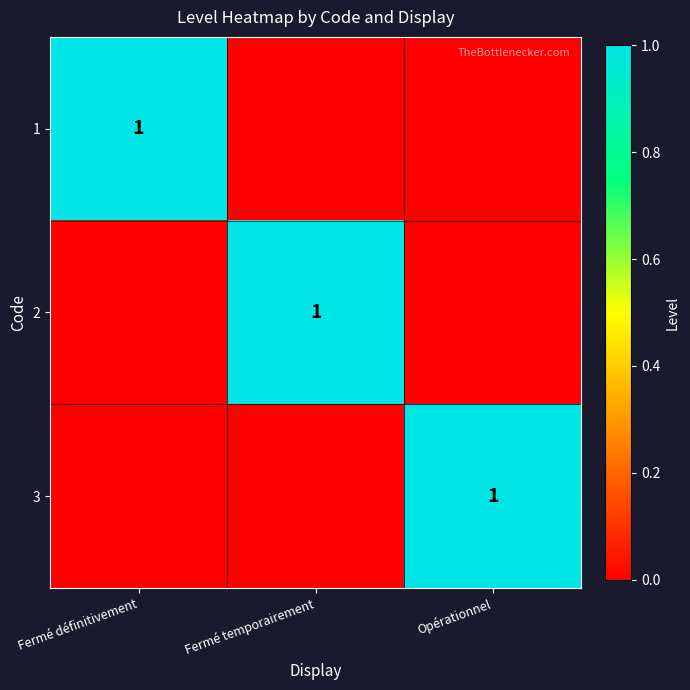

What is the total value across all series at Opérationnel?

1